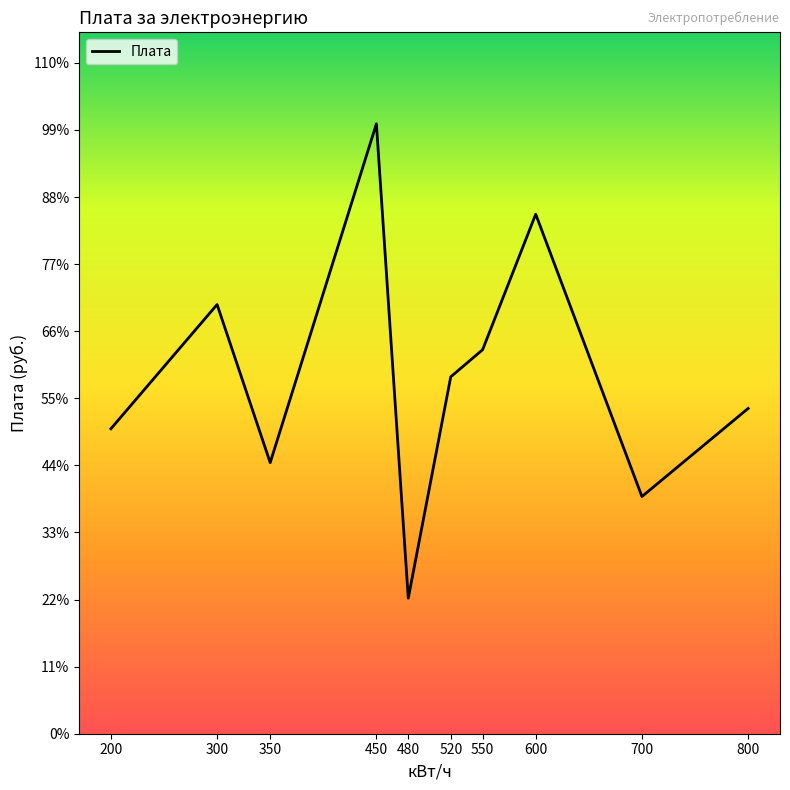

How many interior local valleys (lower than both neighbors) does the data have?

3